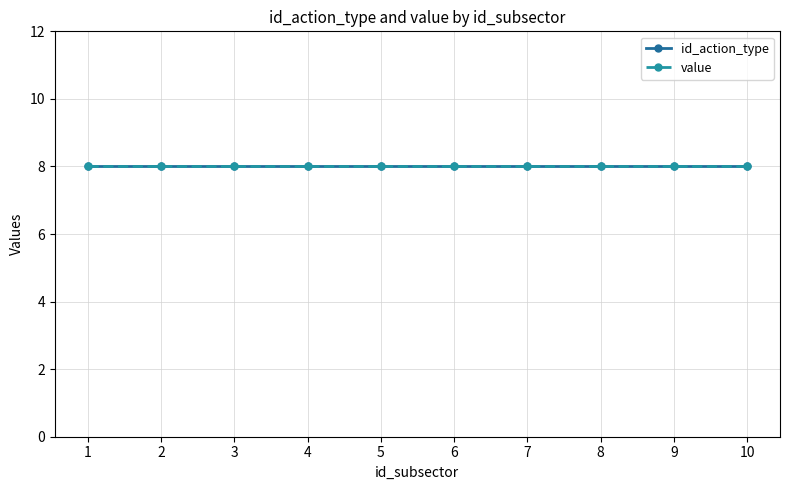

The value series shows 4 at 8. True or false?

False